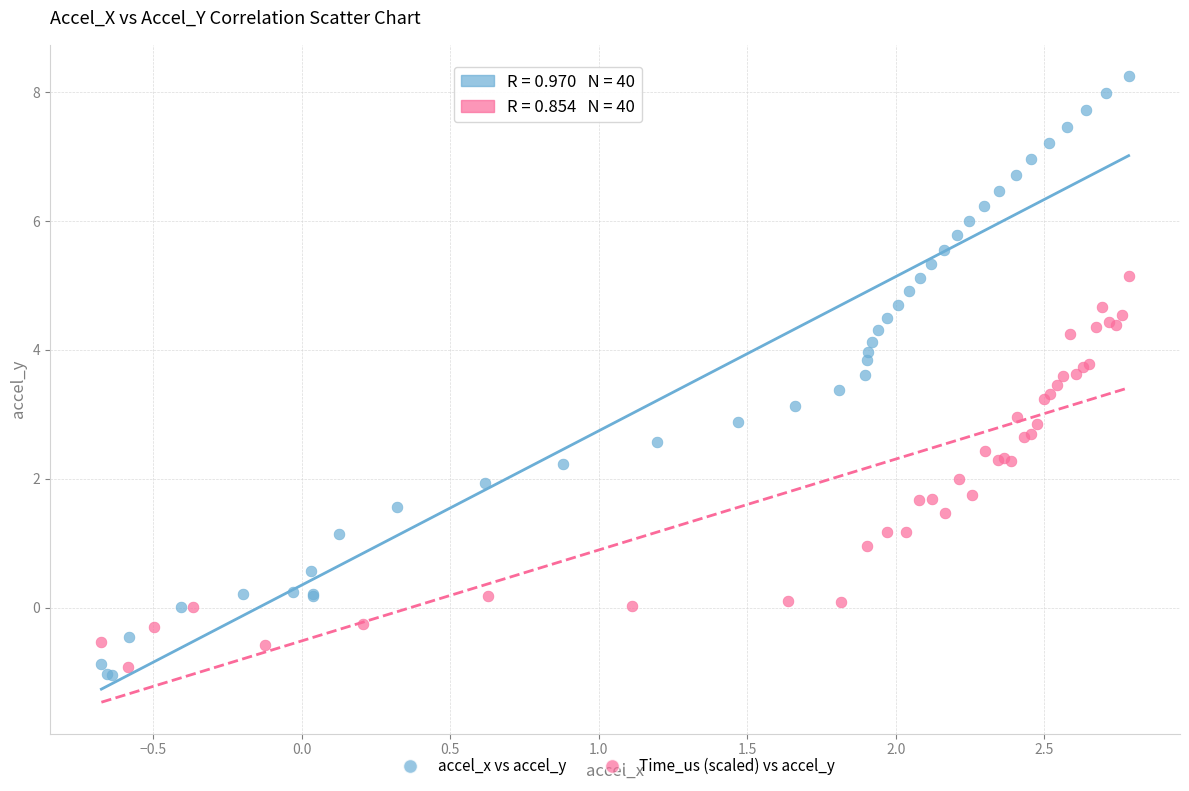

Which series has the widest spread of Y values?

accel_x vs accel_y